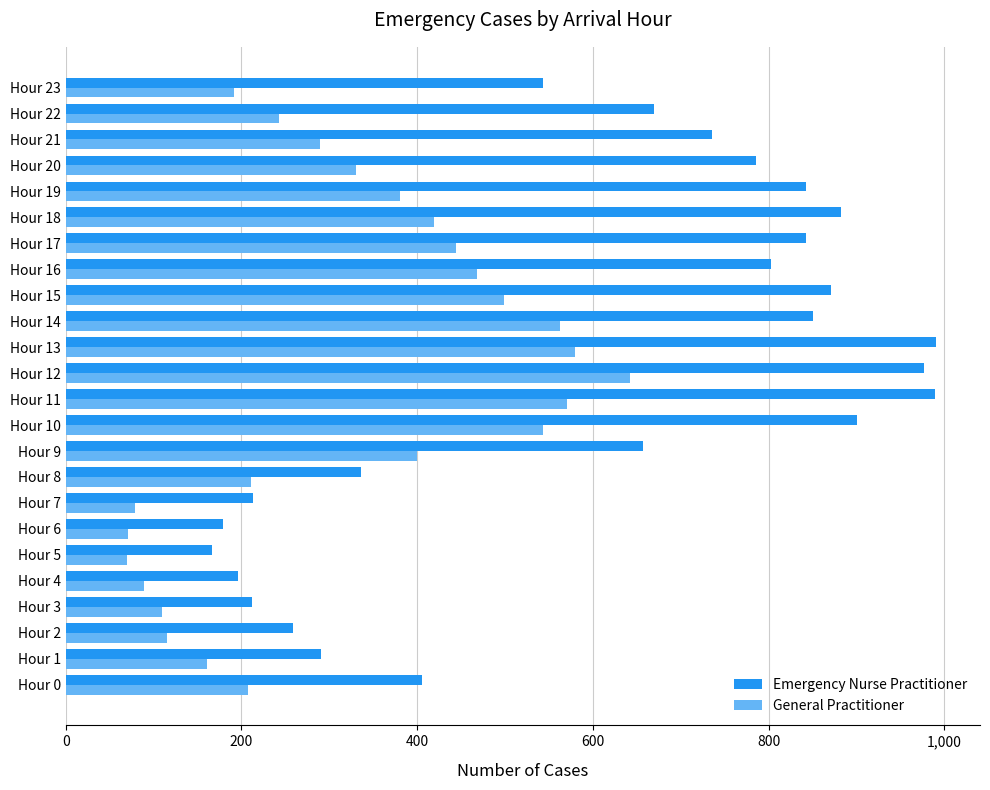

Which series has the largest range (max minus min)?

Emergency Nurse Practitioner